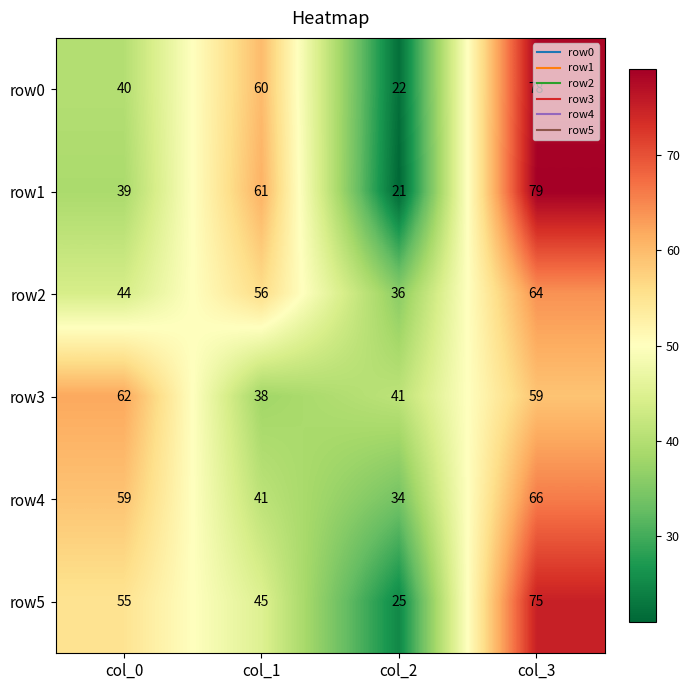

Rank the series at col_0 from lowest to highest value.

row1, row0, row2, row5, row4, row3